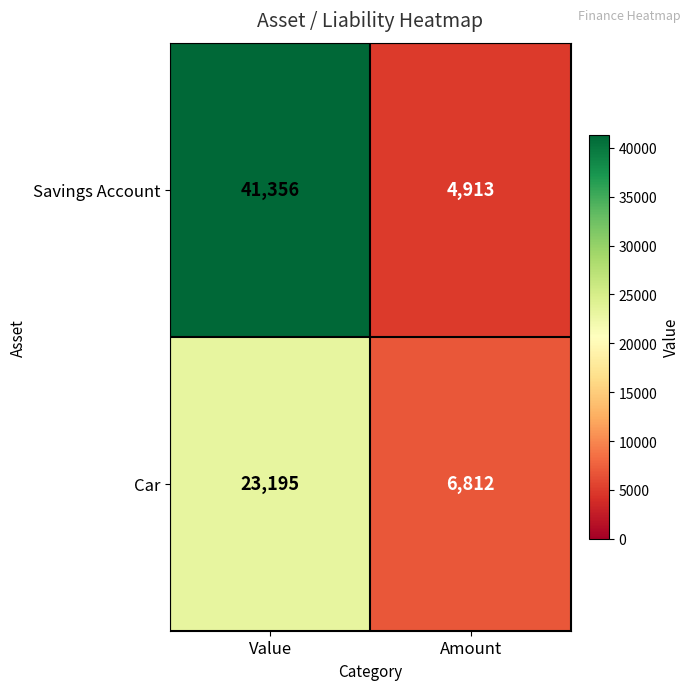

True or false: Savings Account has a value of 4913 at Amount.

True